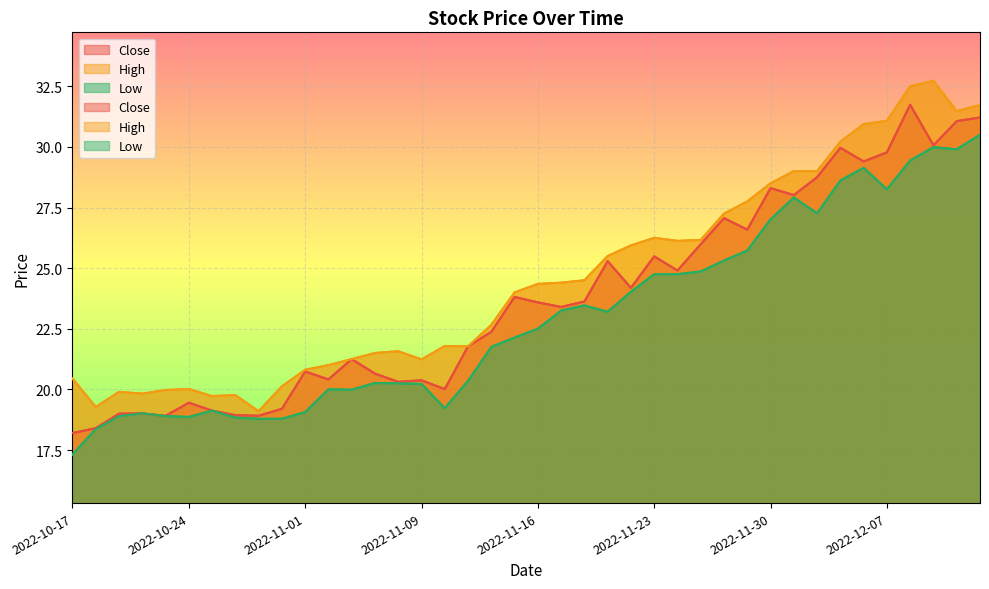

True or false: Low has a value of 29.1 at 2022-12-06.

True